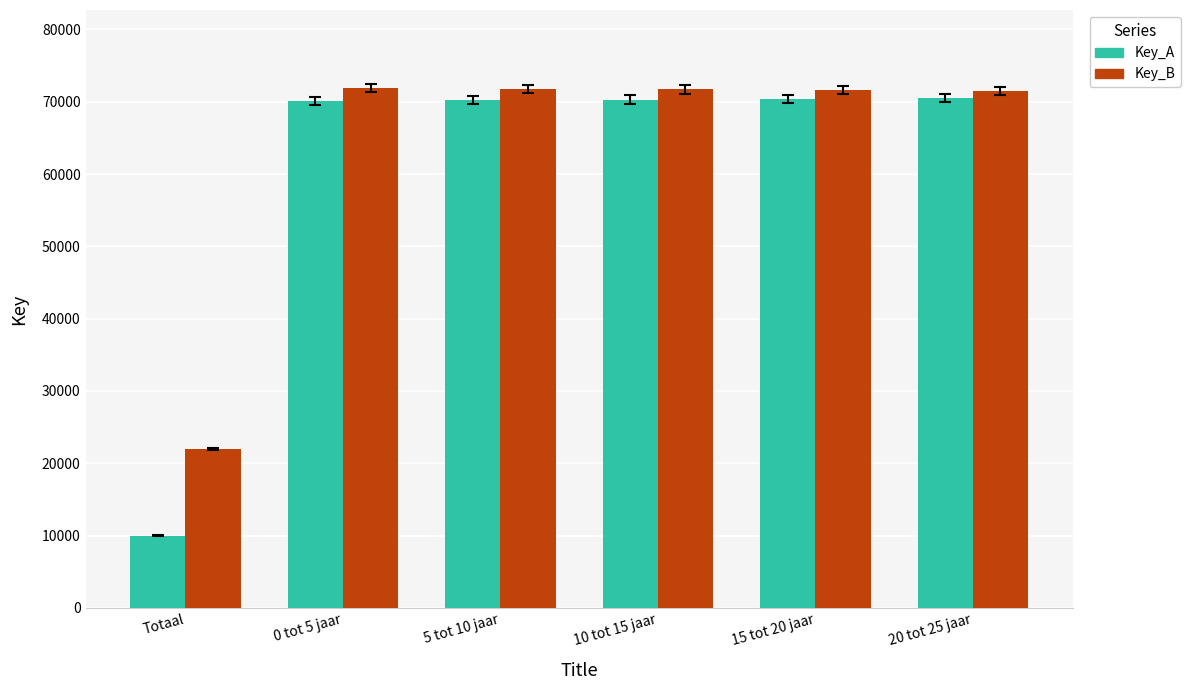

What is the difference between the maximum and minimum values in the Key_B series?

49900